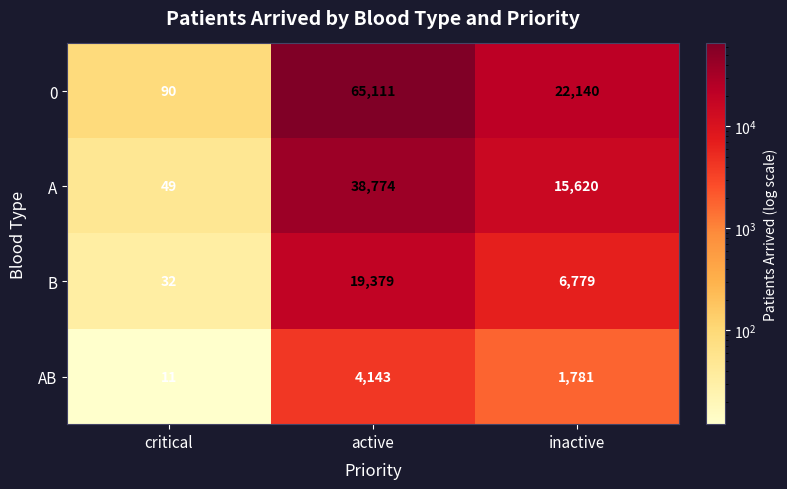

Rank the series by their average value, from lowest to highest.

AB, B, A, 0